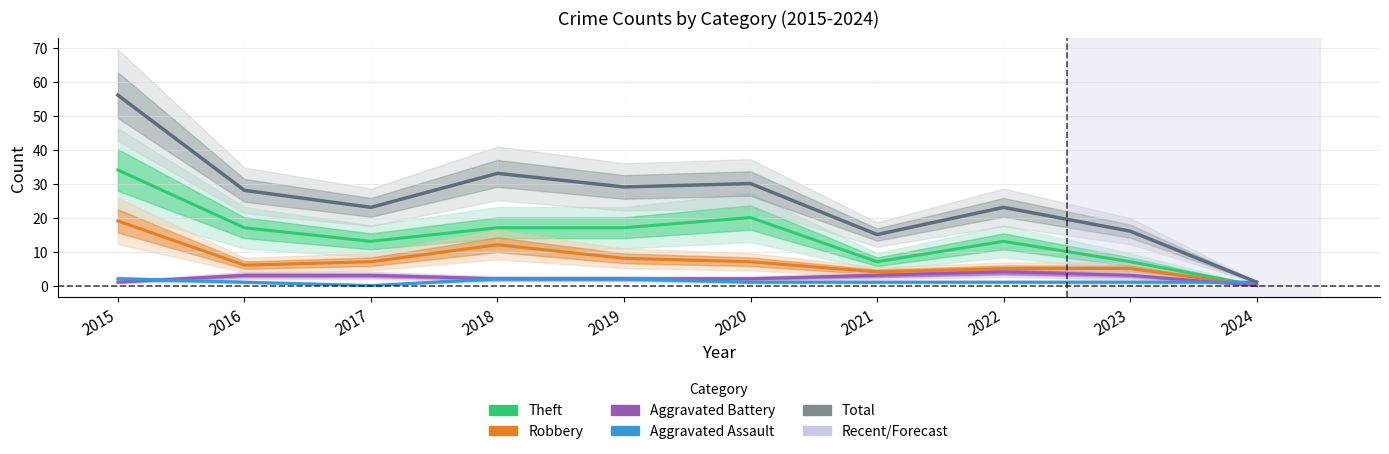

What value does the Aggravated Battery series have at 2017?

3